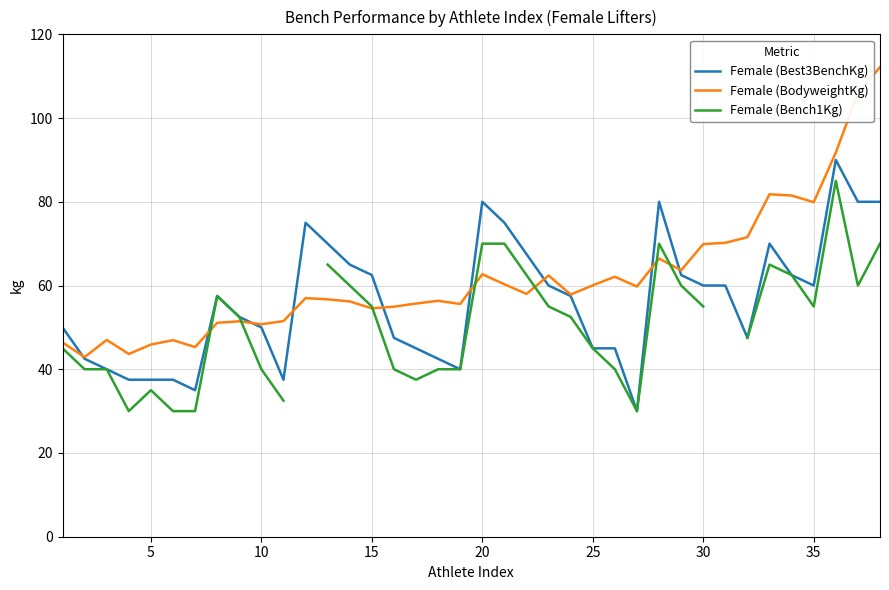

Which series has the largest total across all categories?

Female (BodyweightKg)